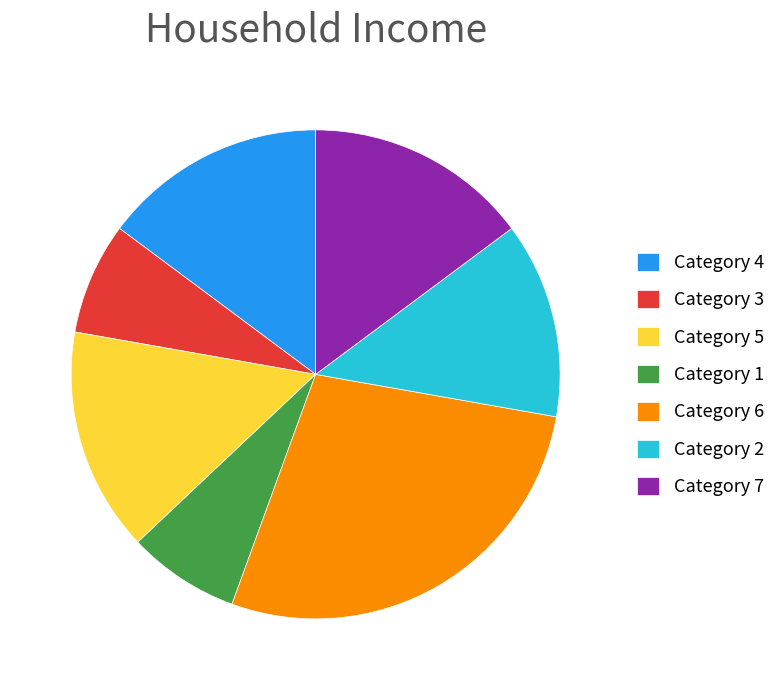

Does Category 6 represent more than half of the total?

No